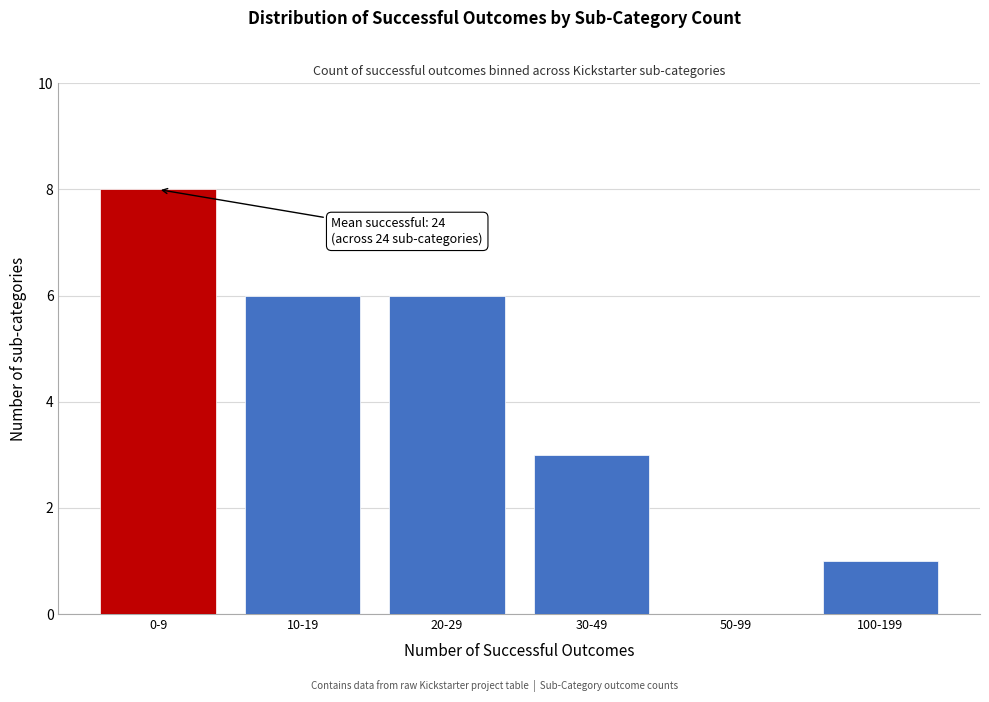

Reading left to right, list all the values displayed in this chart.

0-9=8	10-19=6	20-29=6	30-49=3	50-99=0	100-199=1